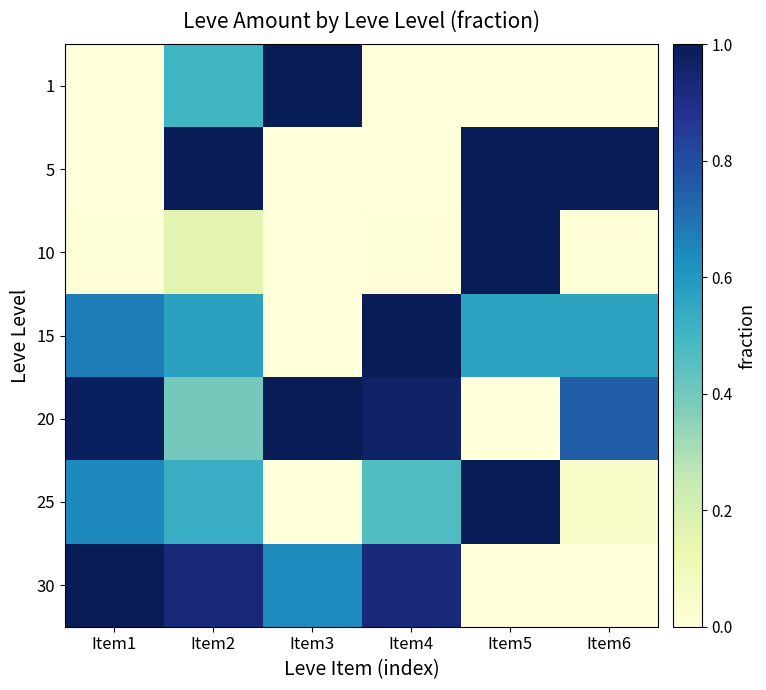

Reading right to left, extract all data points from this chart.

1: Item6=0.0	Item5=0.0	Item4=0.0	Item3=1.0	Item2=0.5	Item1=0.0
5: Item6=1.0	Item5=1.0	Item4=0.0	Item3=0.0	Item2=1.0	Item1=0.0
10: Item6=0.0	Item5=1.0	Item4=0.0	Item3=0.0	Item2=0.2	Item1=0.0
15: Item6=0.6	Item5=0.6	Item4=1.0	Item3=0.0	Item2=0.6	Item1=0.7
20: Item6=0.8	Item5=0.0	Item4=1.0	Item3=1.0	Item2=0.4	Item1=1.0
25: Item6=0.1	Item5=1.0	Item4=0.5	Item3=0.0	Item2=0.5	Item1=0.6
30: Item6=0.0	Item5=0.0	Item4=0.9	Item3=0.6	Item2=0.9	Item1=1.0